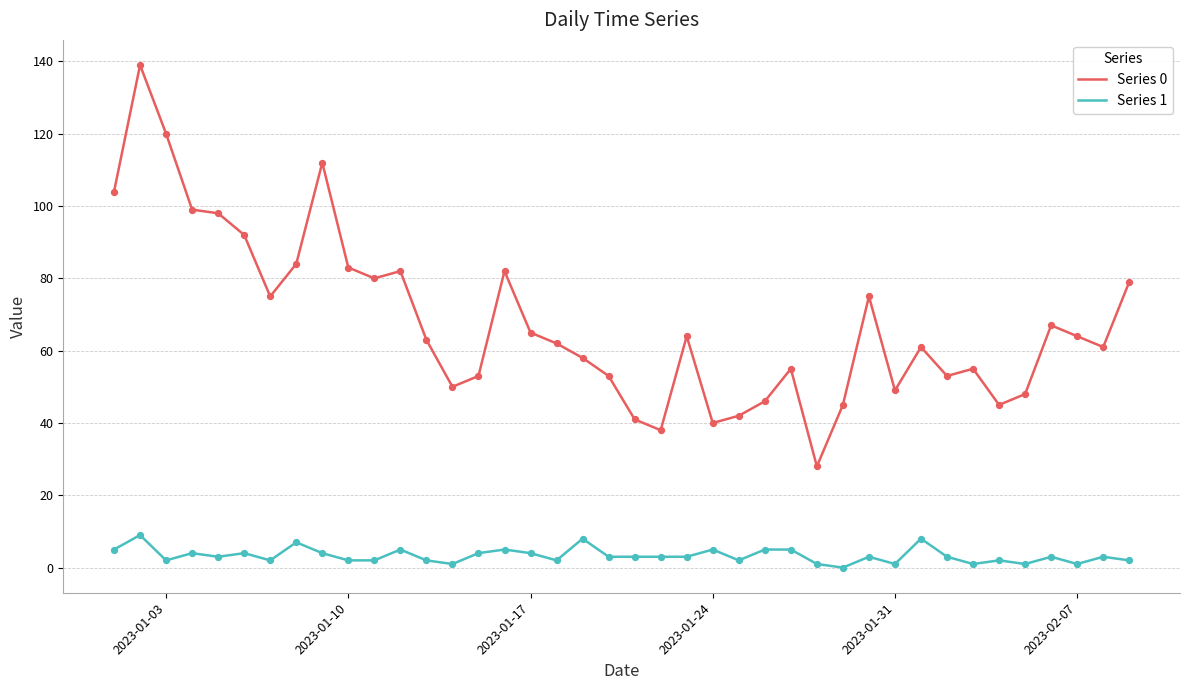

Which series has the widest spread of values?

Series 0